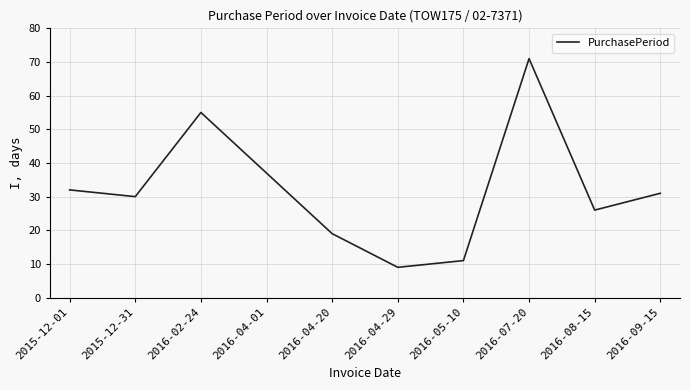

What is the difference between the maximum and minimum values?

62